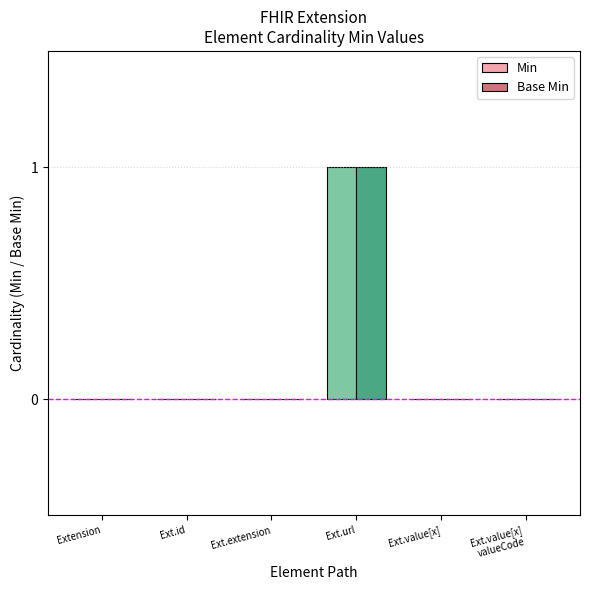

Reading left to right, list all the values displayed in this chart.

Min: 0	0	0	1	0	0
Base Min: 0	0	0	1	0	0